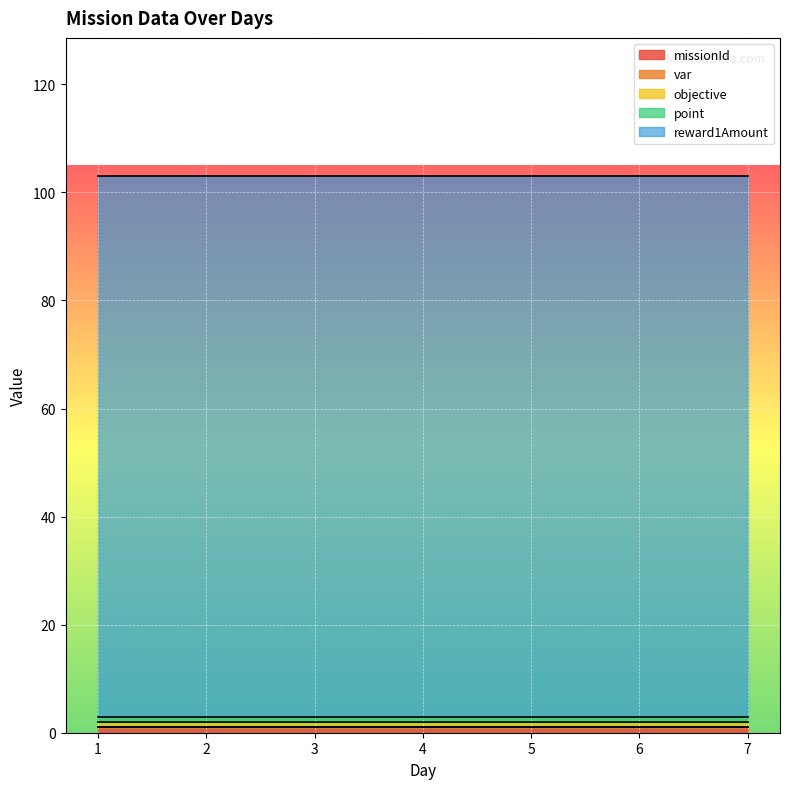

Reading left to right, what are all the values shown in this chart?

missionId: 1=1	2=1	3=1	4=1	5=1	6=1	7=1
var: 1=0	2=0	3=0	4=0	5=0	6=0	7=0
objective: 1=1	2=1	3=1	4=1	5=1	6=1	7=1
point: 1=1	2=1	3=1	4=1	5=1	6=1	7=1
reward1Amount: 1=100	2=100	3=100	4=100	5=100	6=100	7=100